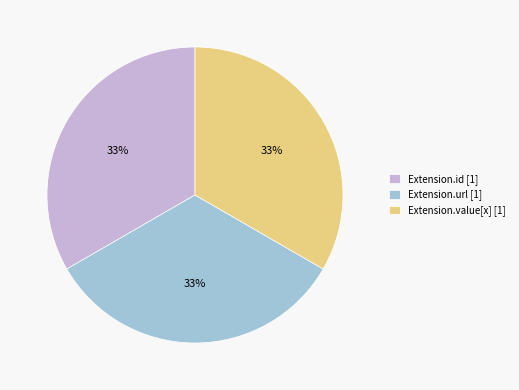

What is the ratio of the value at Extension.value[x] [1] to the value at Extension.id [1]?

1.0